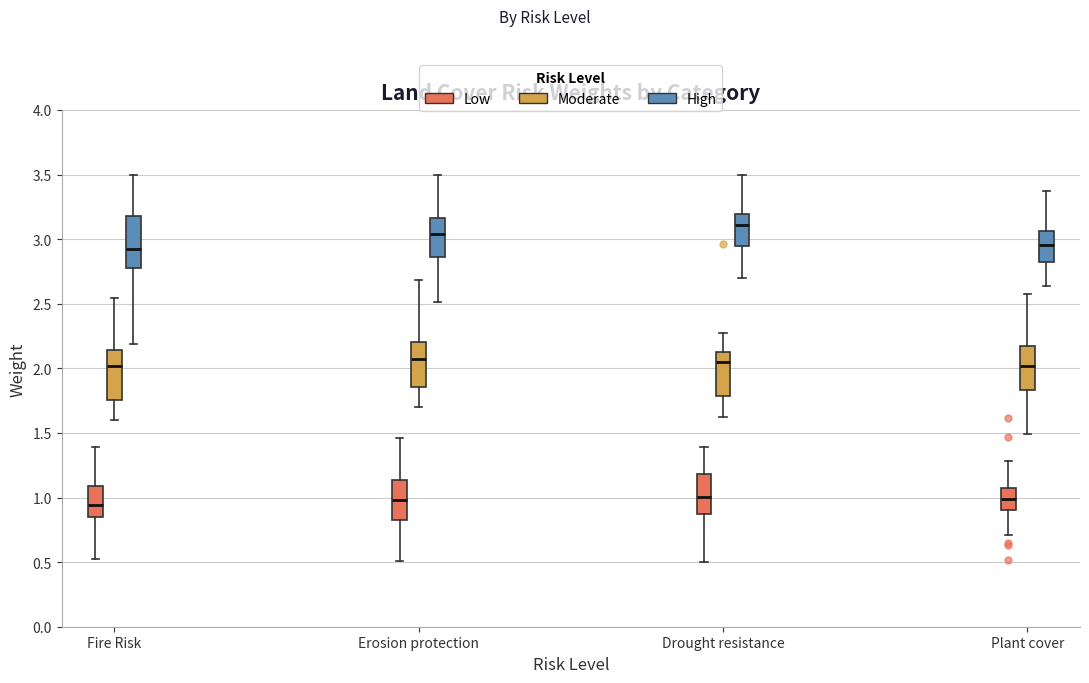

Reading left to right, transcribe this box plot: for each box, give where its median line is, the range the box spans, and where its two whiskers end, as read against the y-axis. The values are not printed on the chart, so give them approximately, as read against the axis.

Fire Risk (Low): median 0.95, box 0.85 to 1.10, whiskers 0.50 to 1.40
Fire Risk (Moderate): median 2.00, box 1.75 to 2.15, whiskers 1.60 to 2.55
Fire Risk (High): median 2.95, box 2.80 to 3.20, whiskers 2.20 to 3.50
Erosion protection (Low): median 1.00, box 0.80 to 1.15, whiskers 0.50 to 1.45
Erosion protection (Moderate): median 2.05, box 1.85 to 2.20, whiskers 1.70 to 2.70
Erosion protection (High): median 3.05, box 2.85 to 3.15, whiskers 2.50 to 3.50
Drought resistance (Low): median 1.00, box 0.85 to 1.20, whiskers 0.50 to 1.40
Drought resistance (Moderate): median 2.05, box 1.80 to 2.15, whiskers 1.60 to 2.25
Drought resistance (High): median 3.10, box 2.95 to 3.20, whiskers 2.70 to 3.50
Plant cover (Low): median 1.00, box 0.90 to 1.05, whiskers 0.70 to 1.30
Plant cover (Moderate): median 2.00, box 1.85 to 2.15, whiskers 1.50 to 2.60
Plant cover (High): median 2.95, box 2.80 to 3.05, whiskers 2.65 to 3.35